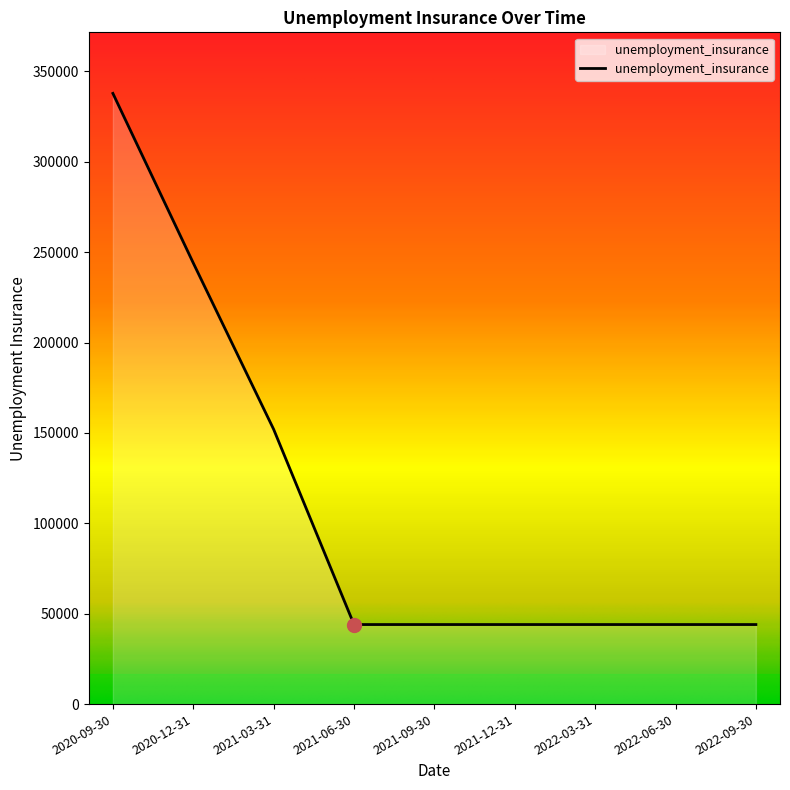

Is it true that the value at 2021-06-30 is 44000?

True